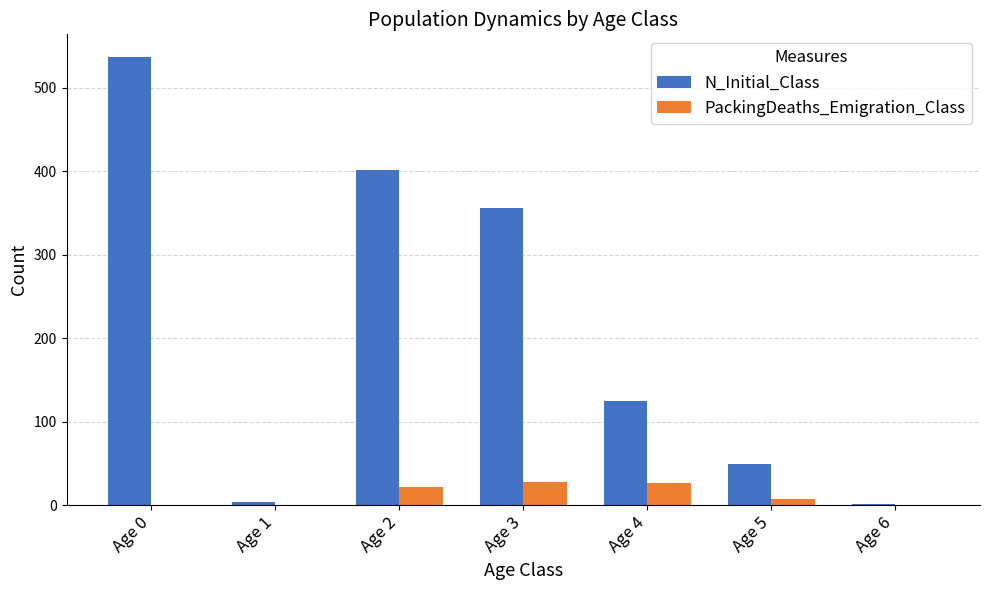

Which series has the widest spread of values?

N_Initial_Class